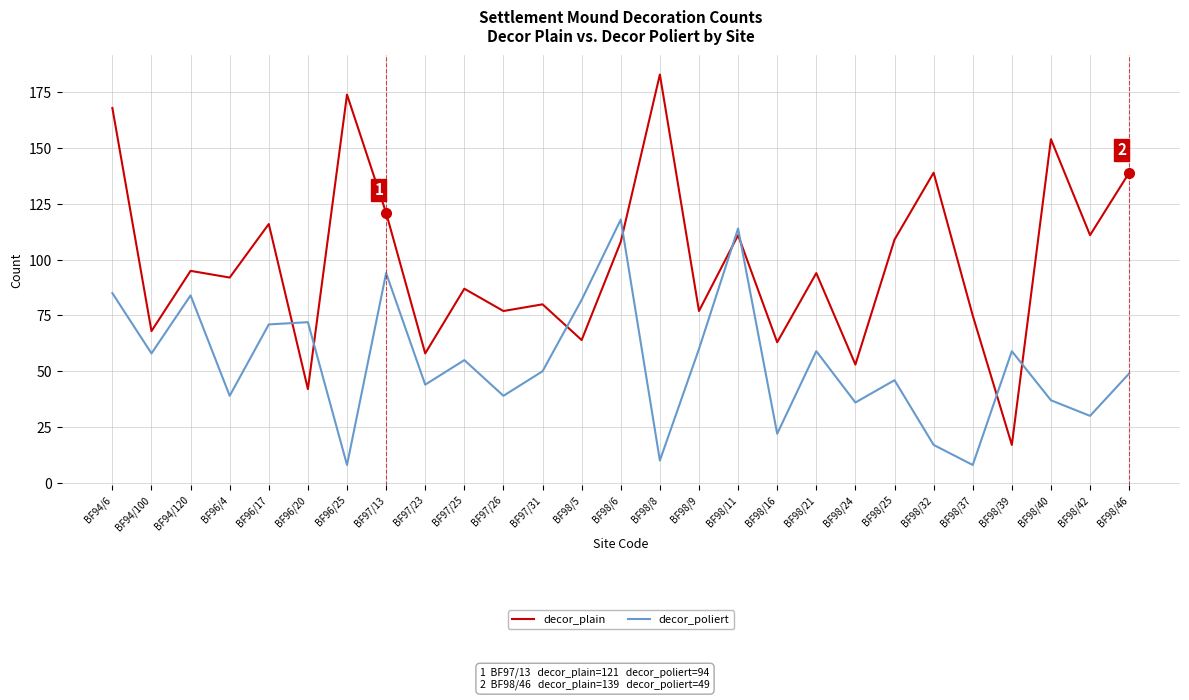

Which category has the highest value across all series?

BF98/8